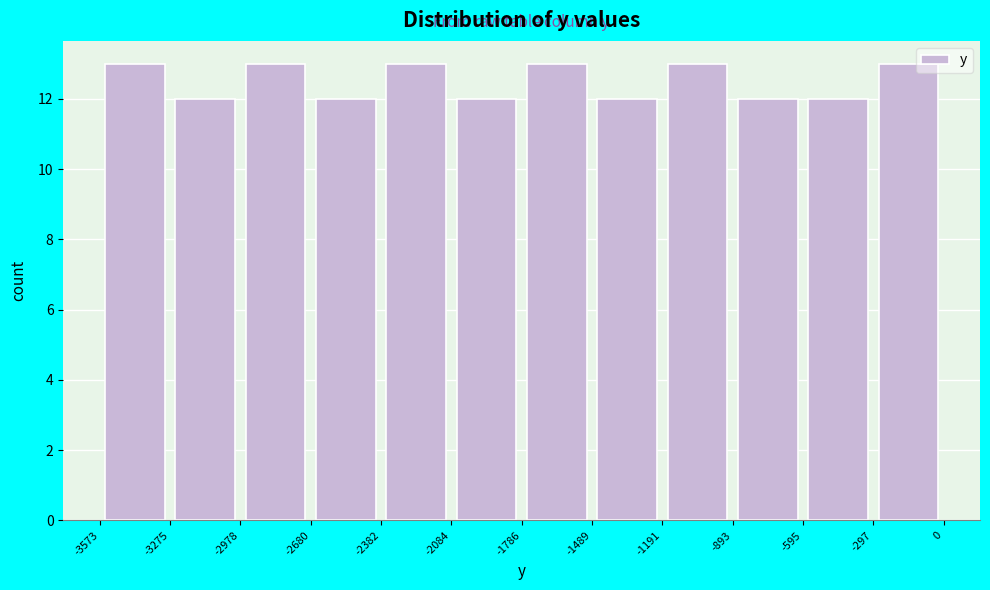

Reading left to right, transcribe this chart: for each bar, give the range it covers on the x-axis and its height. The values are not printed on the chart, so give them approximately, as read against the axis.

-3573 to -3275: 13
-3275 to -2978: 12
-2978 to -2680: 13
-2680 to -2382: 12
-2382 to -2084: 13
-2084 to -1786: 12
-1786 to -1489: 13
-1489 to -1191: 12
-1191 to -893: 13
-893 to -595: 12
-595 to -297: 12
-297 to 0: 13